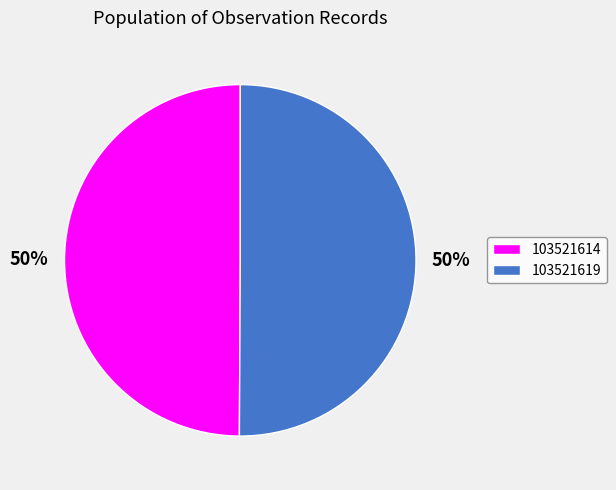

To the nearest percent, what is the average slice percentage?

50%